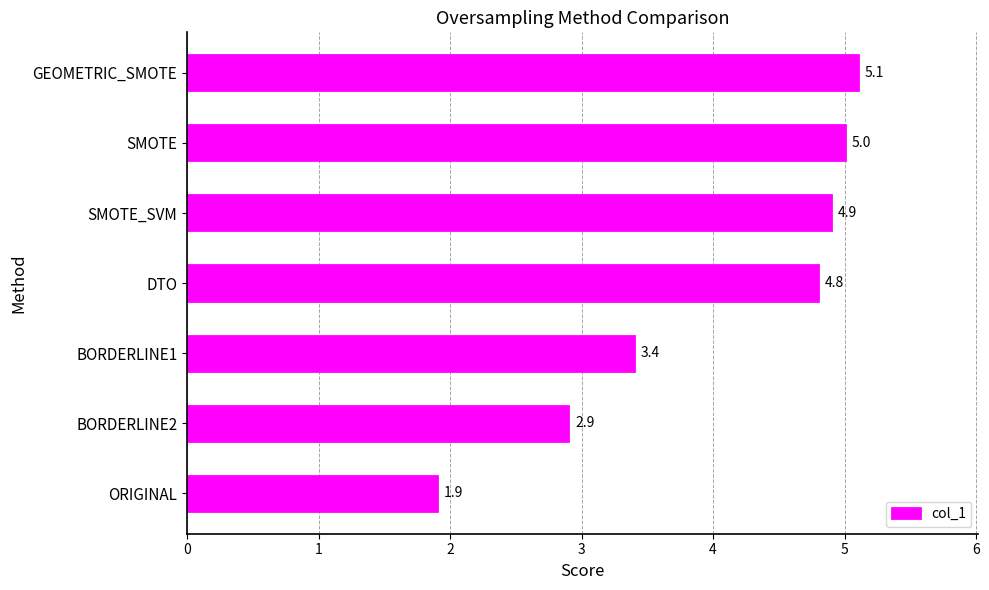

Which has a higher value, SMOTE or DTO?

SMOTE